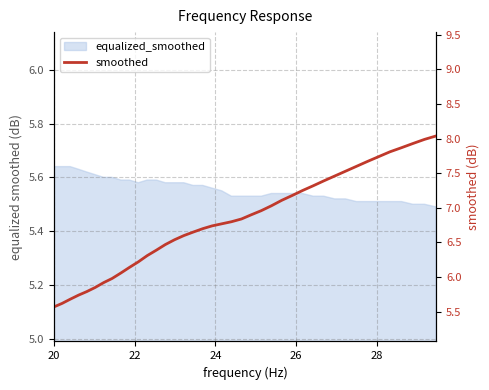

True or false: there are more than 2 points higher than both neighbors.

False